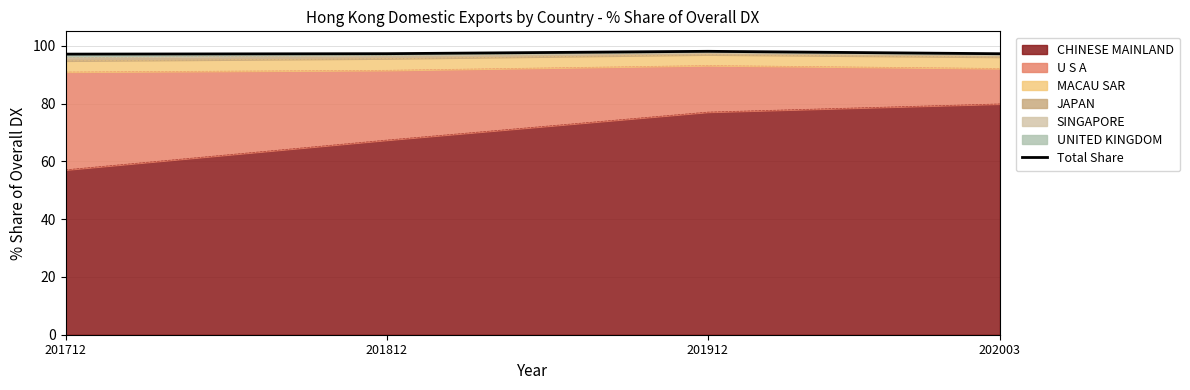

Count the number of categories in the chart.

4